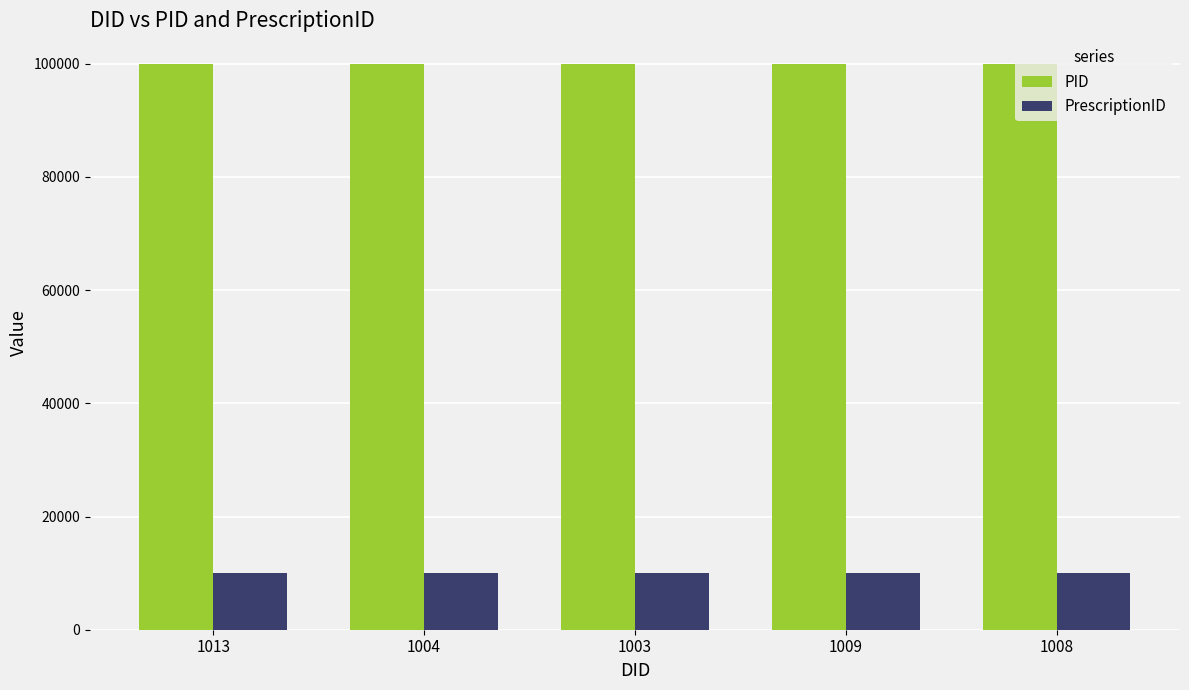

What position from the right is 1004?

4